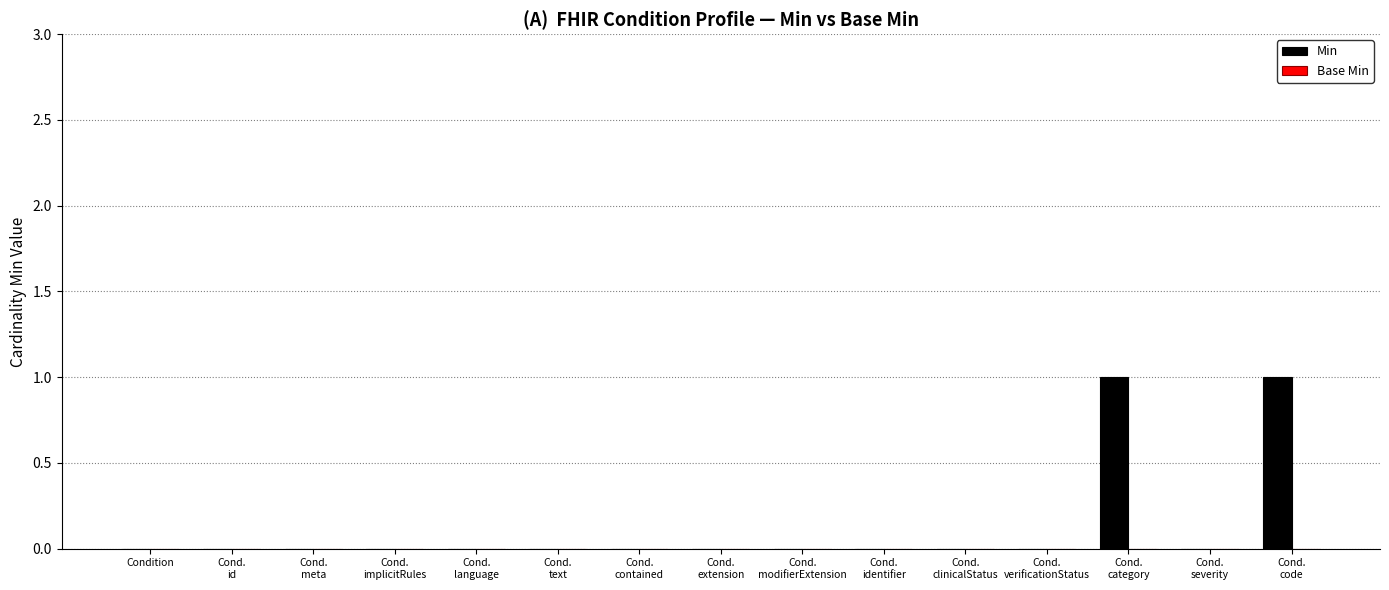

Are the bars grouped side by side (vs. stacked)?

No